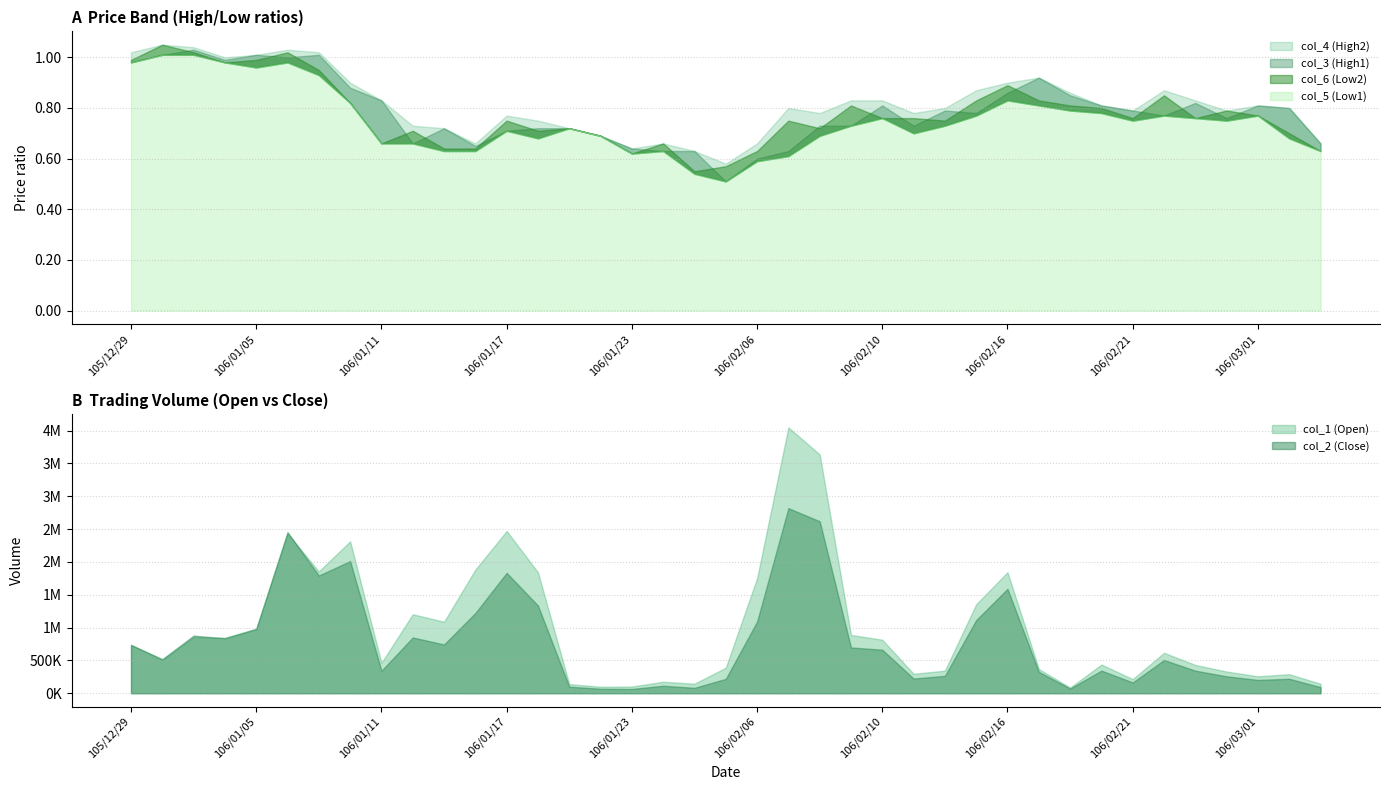

What is the total value across all series at 106/02/14?

609343.1